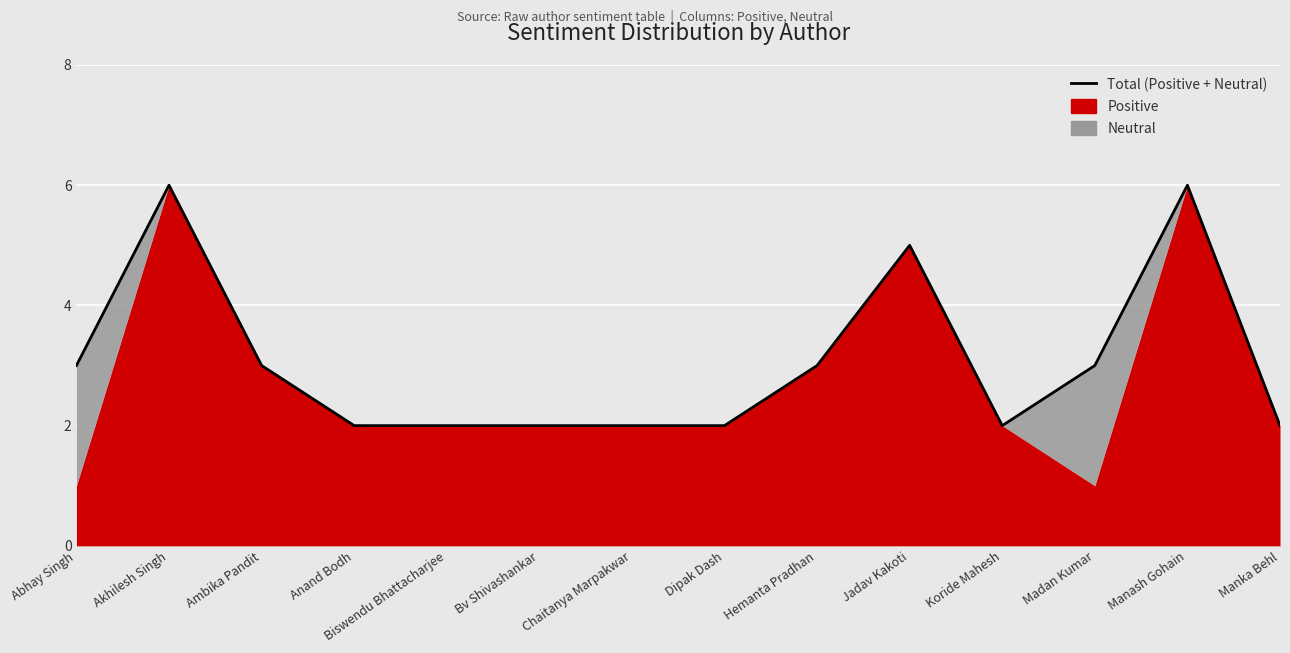

How many data points are above 3?

3